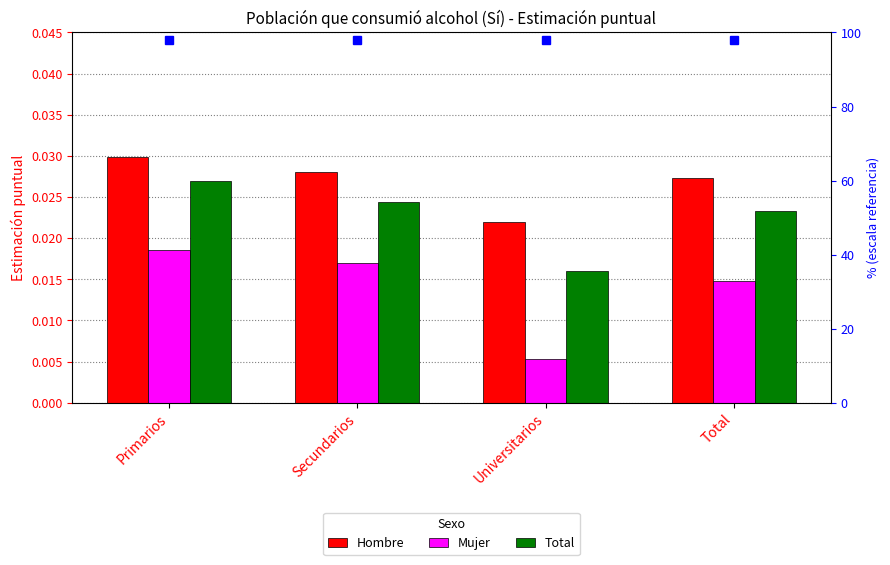

Are the bars grouped side by side (vs. stacked)?

Yes